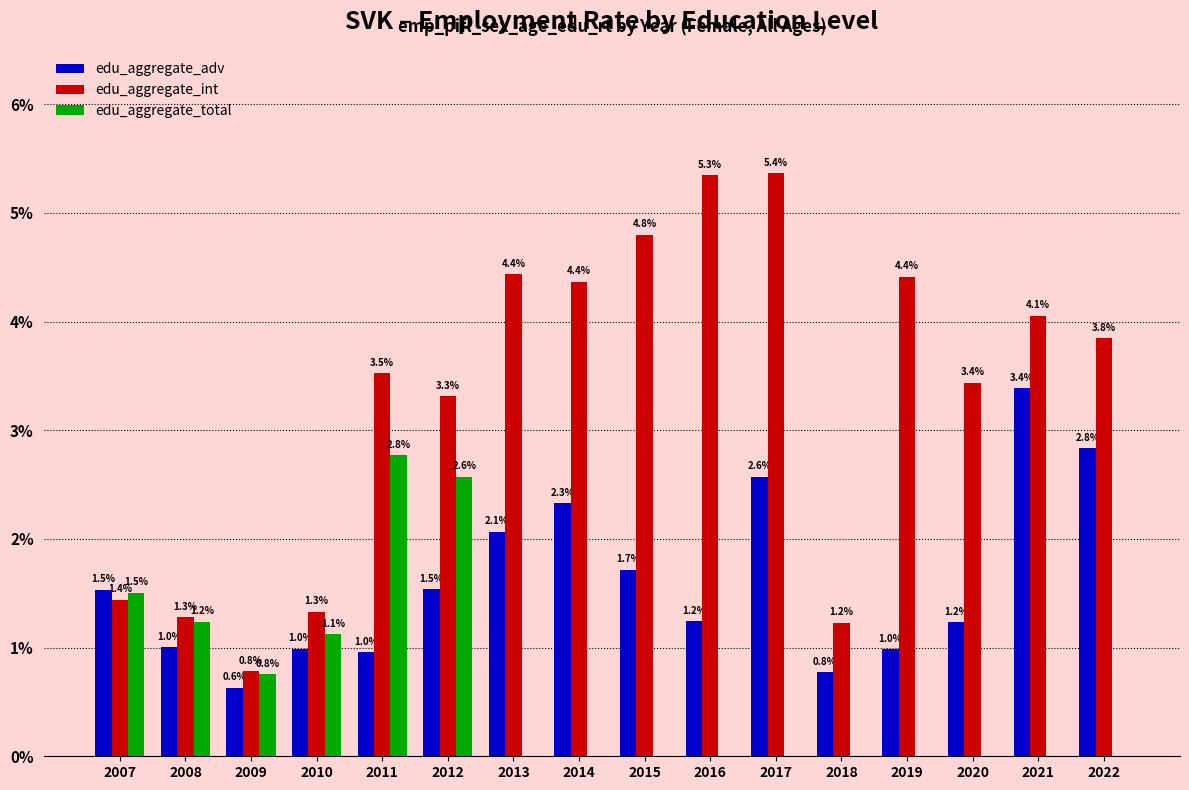

The edu_aggregate_adv series shows 2.9 at 2013. True or false?

False